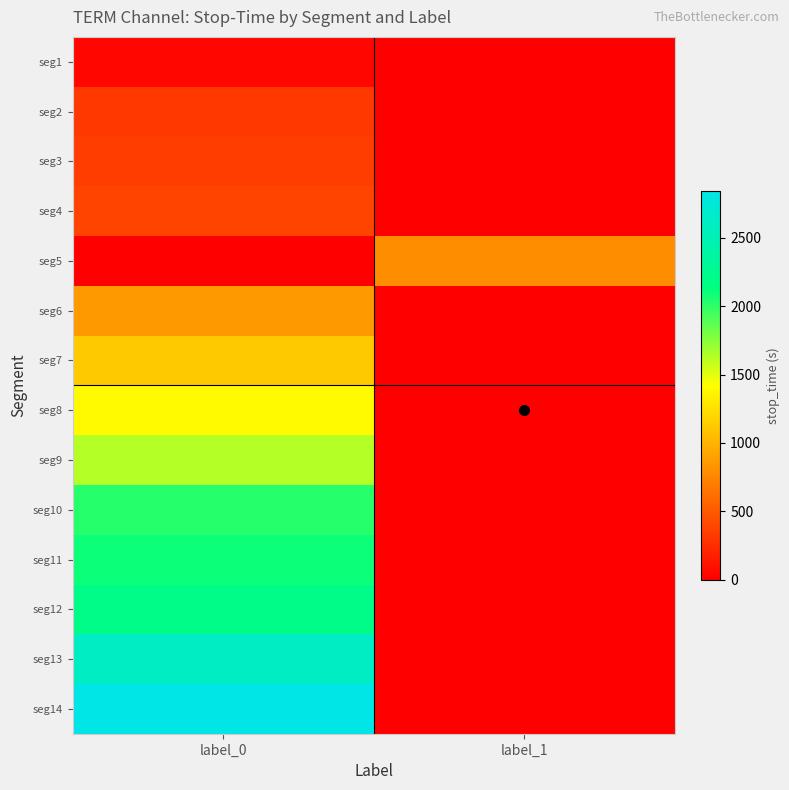

Between label_0 and label_1, which is larger?

label_0